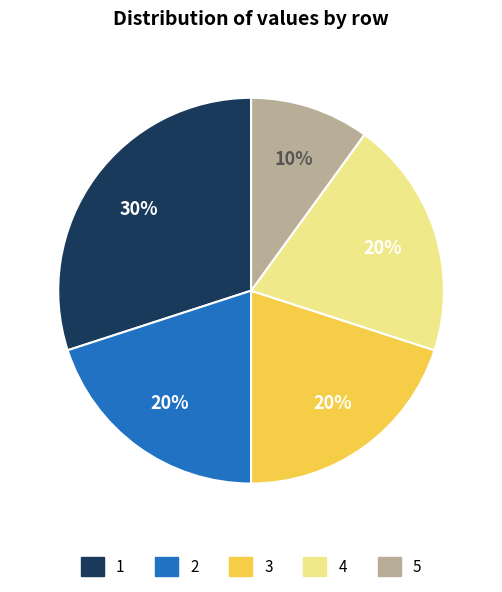

To the nearest percent, what portion does 1 represent?

30%